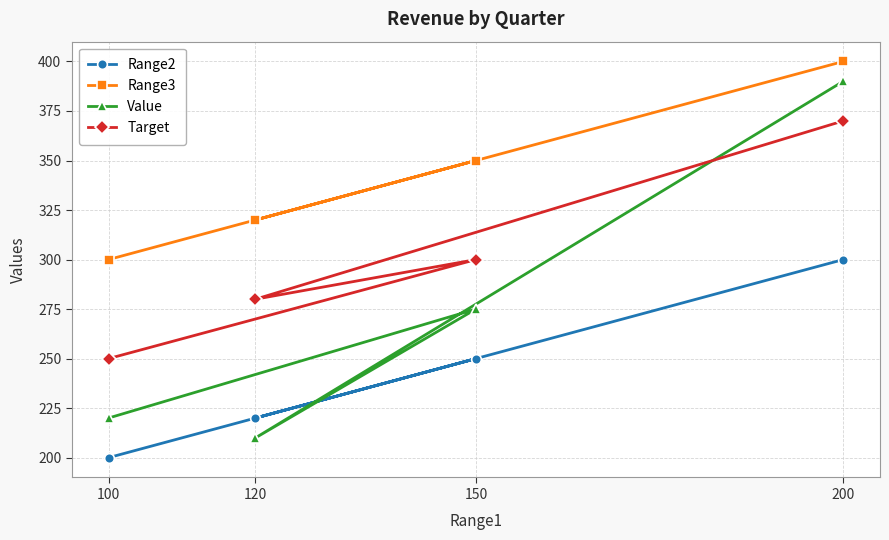

What is the highest value of the Range3 series?

400